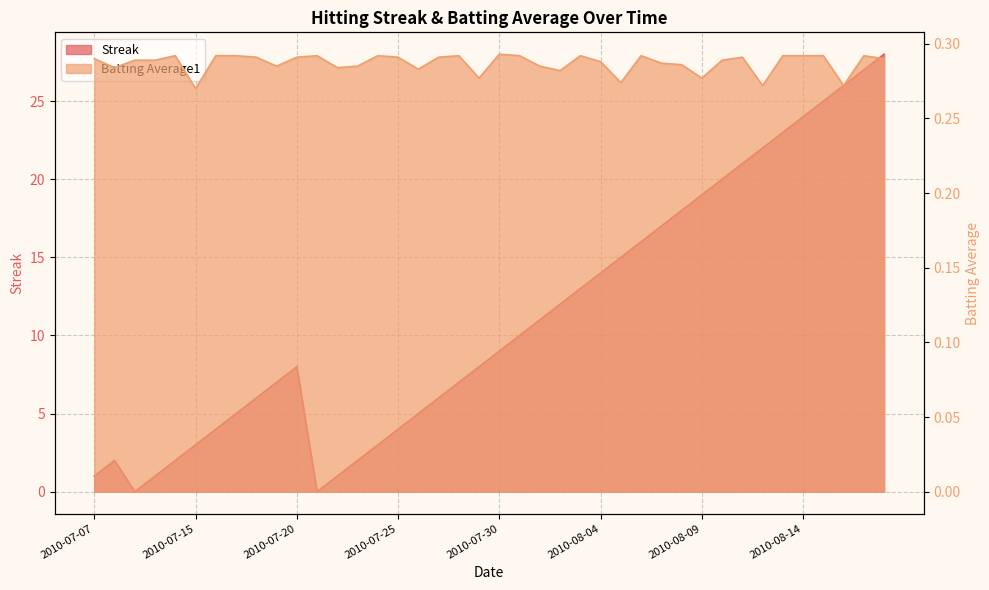

How many categories are shown in the chart?

40